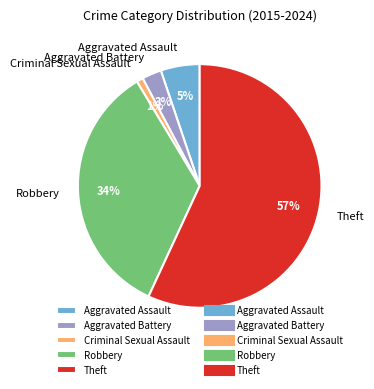

To the nearest percent, what portion does Robbery represent?

34%